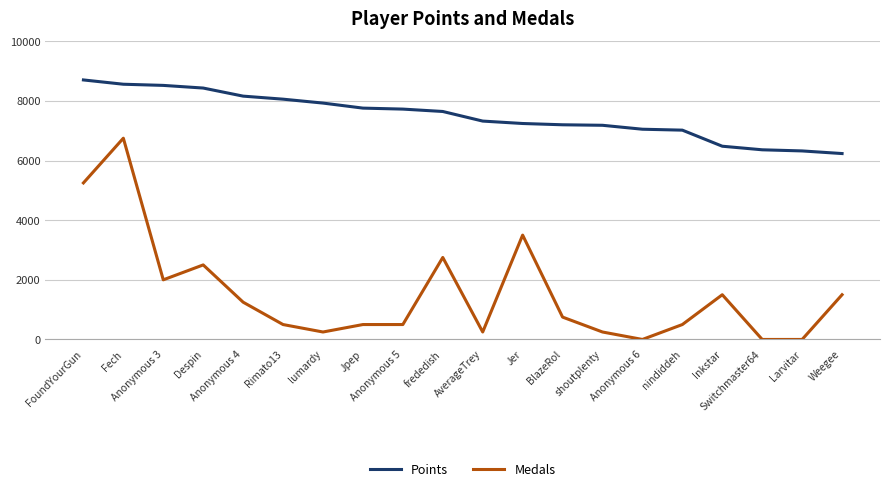

Which has a higher value, lumardy or Jpep?

lumardy